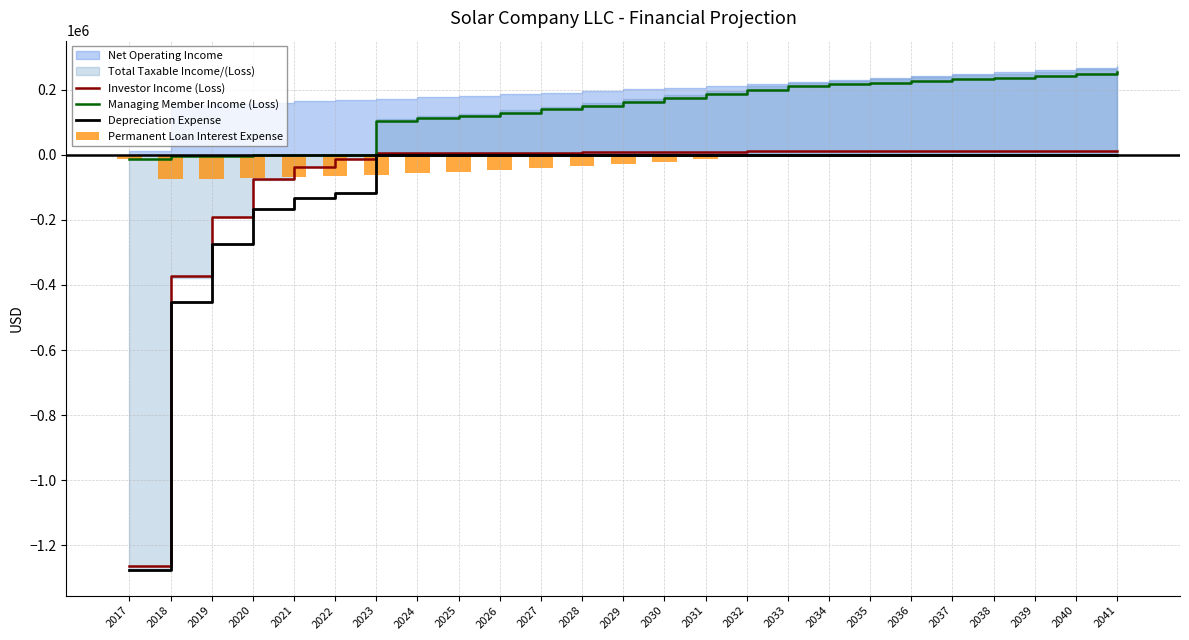

The Depreciation Expense series shows -2200.6 at 2027. True or false?

False